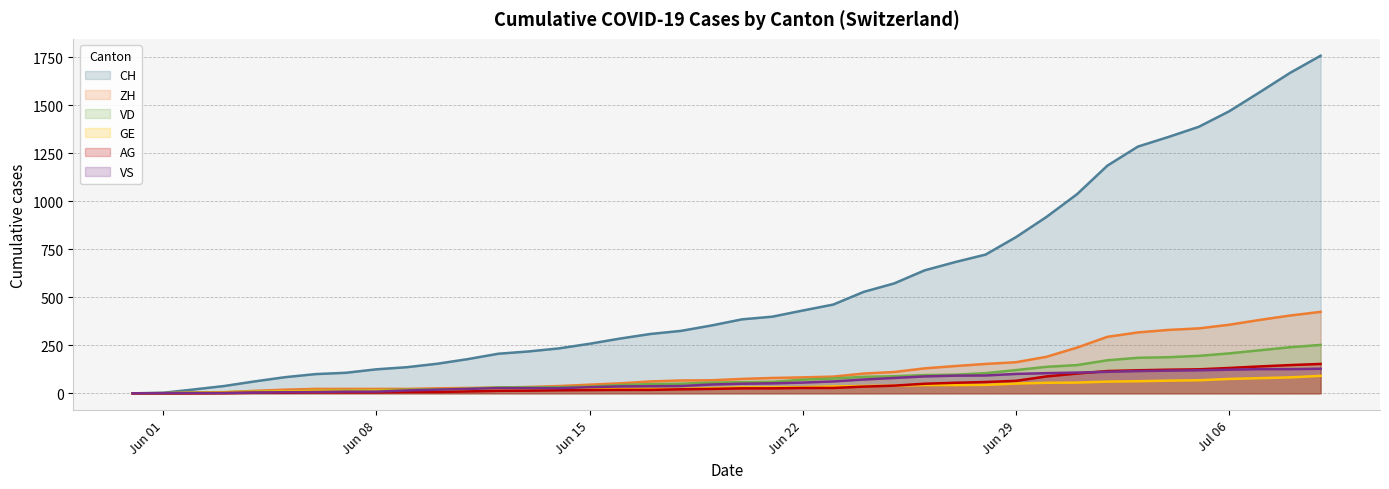

Which series has the largest total across all categories?

CH